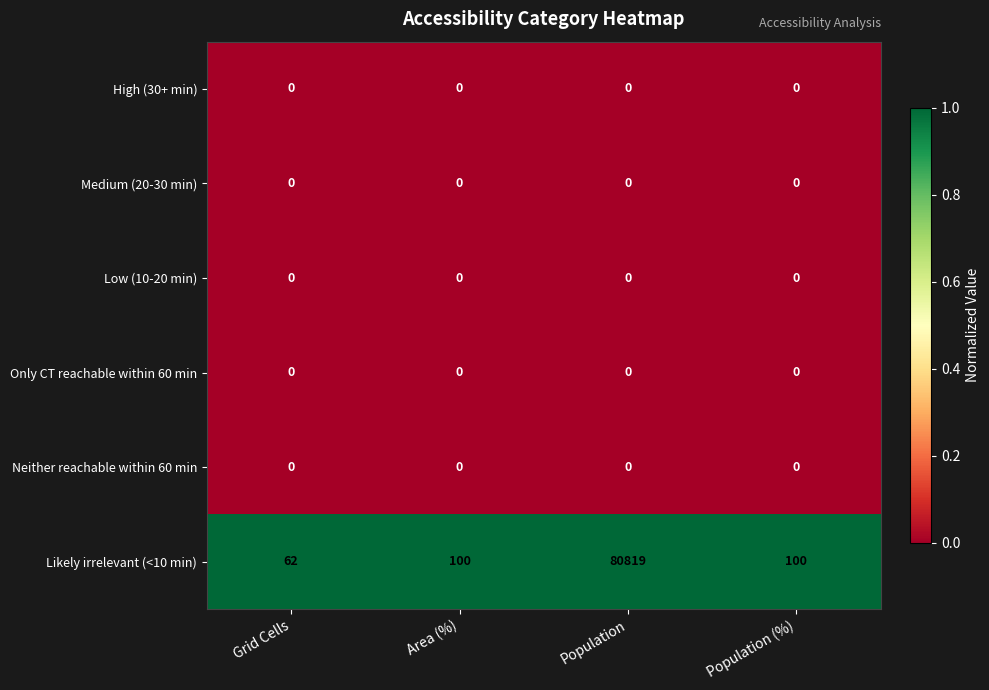

What is the greatest value displayed?

80819